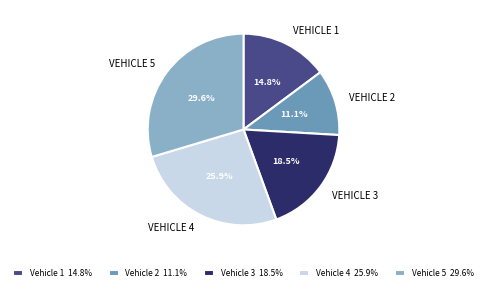

Is there any slice that represents more than half of the pie?

No